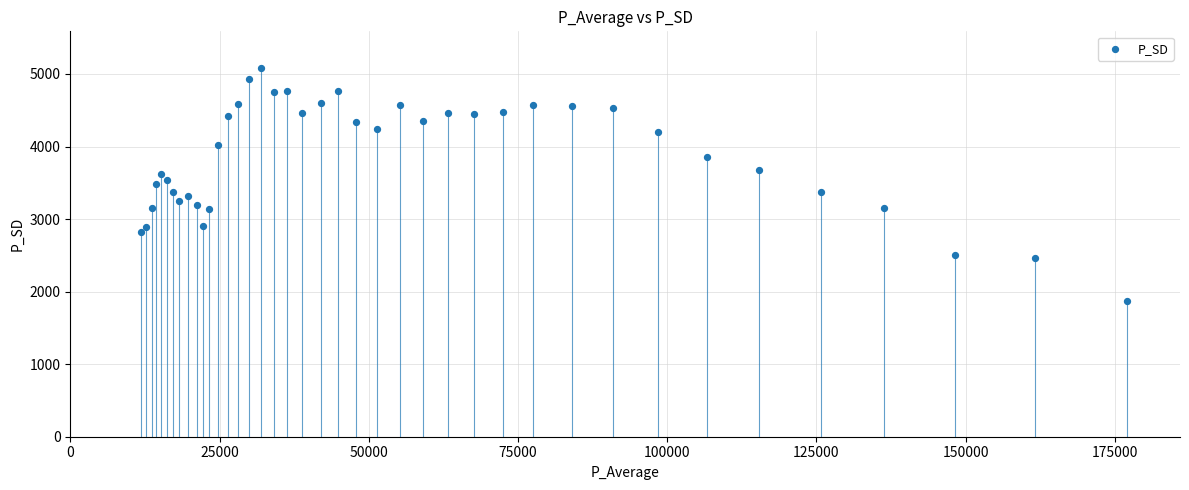

What is the range of X values (max minus min)?

165283.0